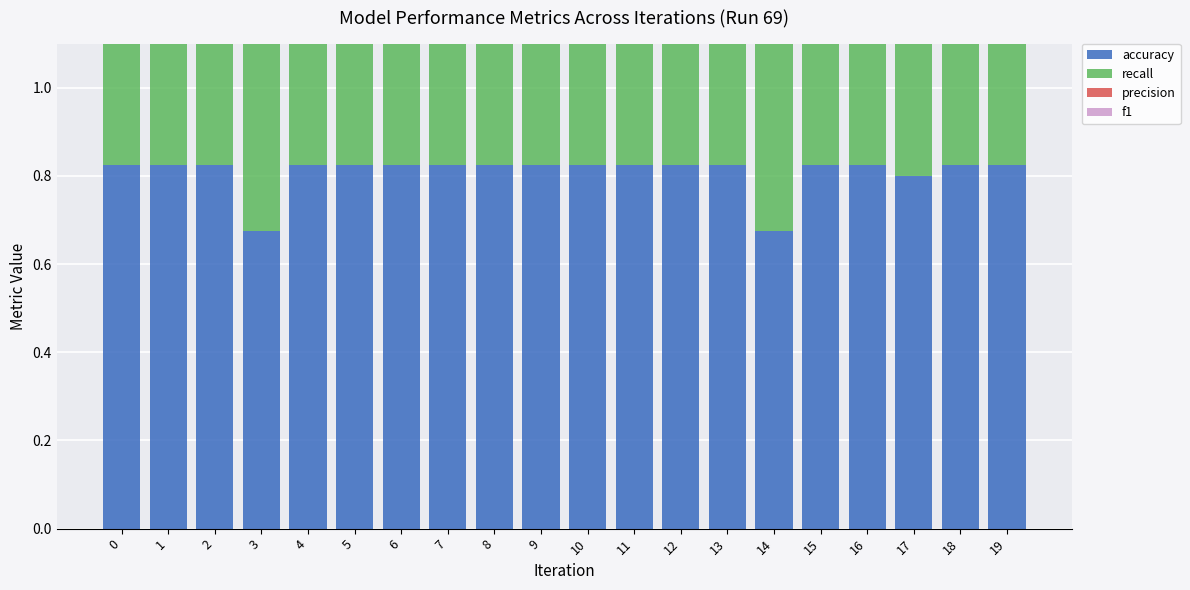

Rank the series at 3 from lowest to highest value.

precision, f1, accuracy, recall